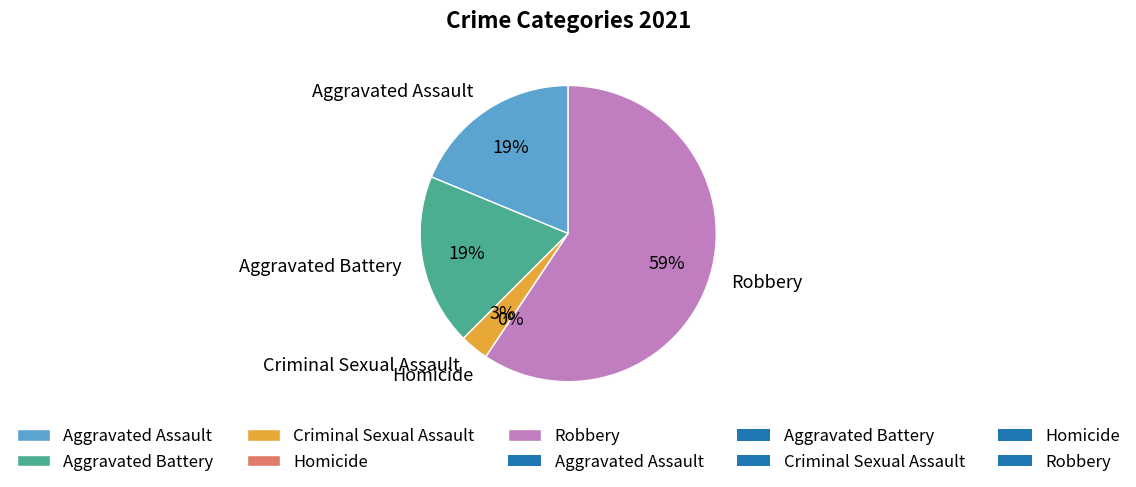

Count the number of slices in the pie.

5